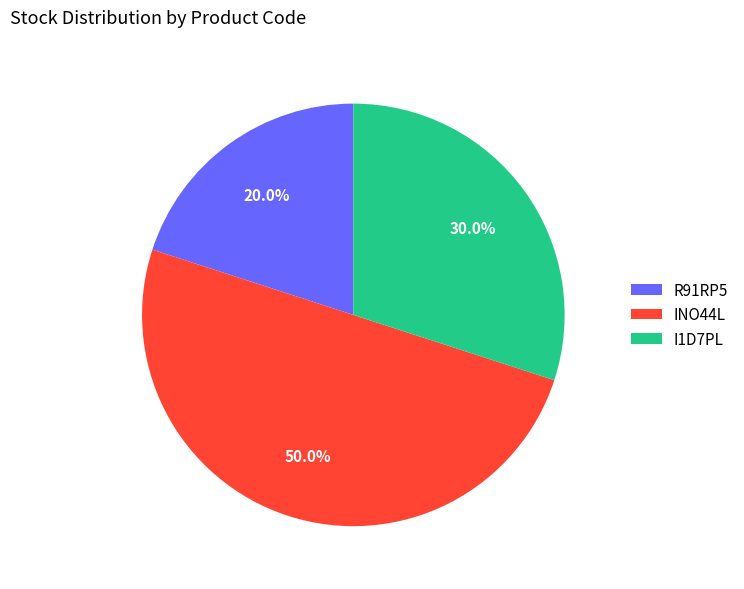

To the nearest percent, what portion does I1D7PL represent?

30%